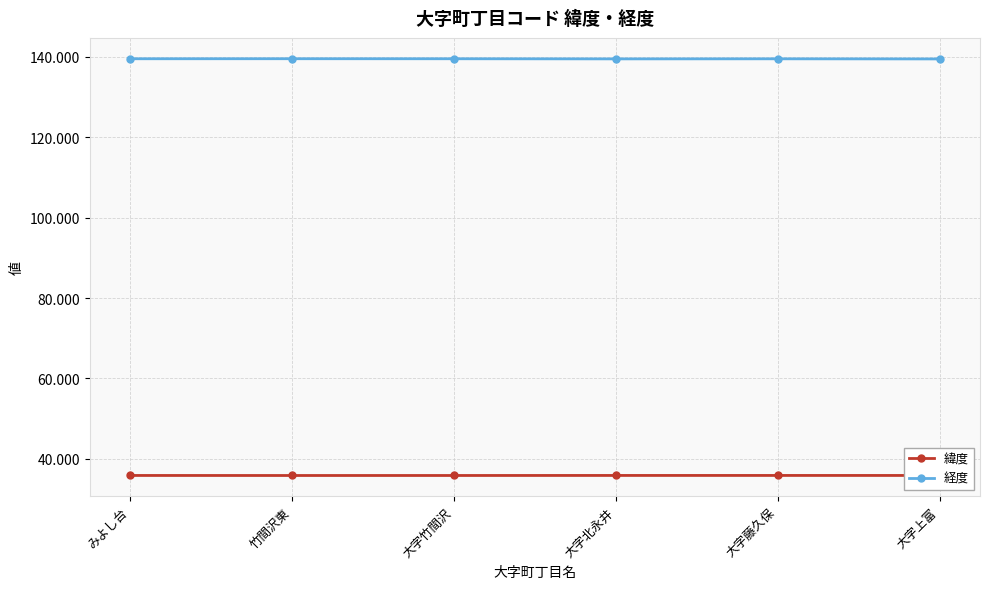

What is the spread (max minus min) of values at 竹間沢東?

103.7